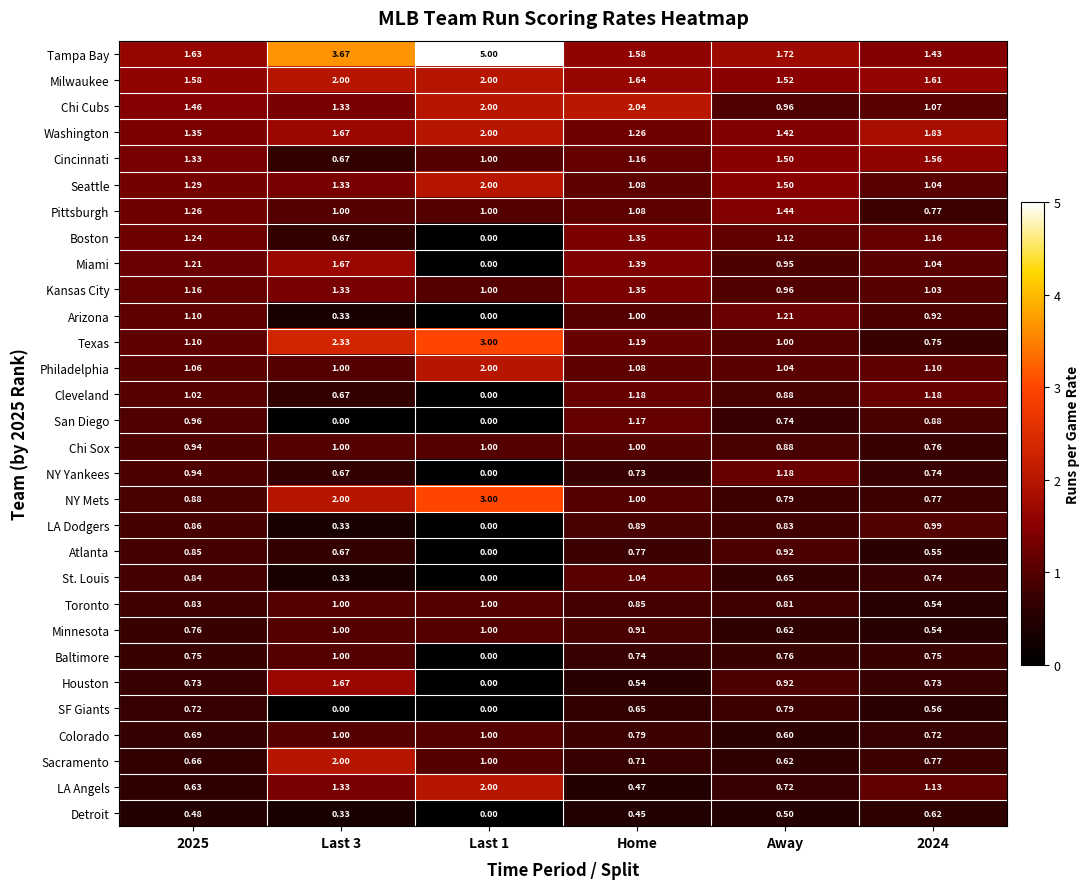

Which series has the largest range (max minus min)?

Tampa Bay